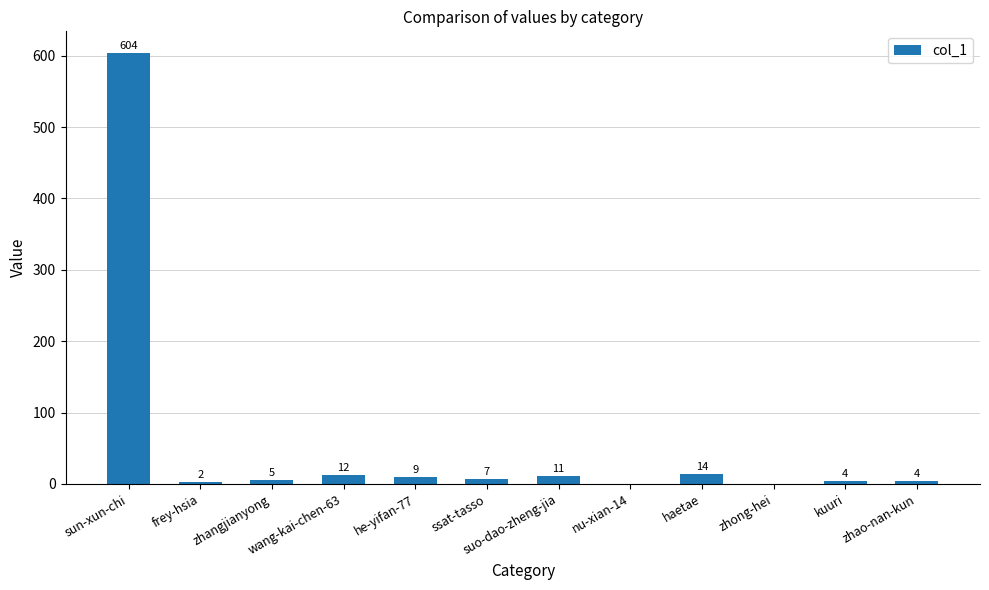

Reading left to right, what are all the values shown in this chart?

604	2	5	12	9	7	11	0	14	0	4	4